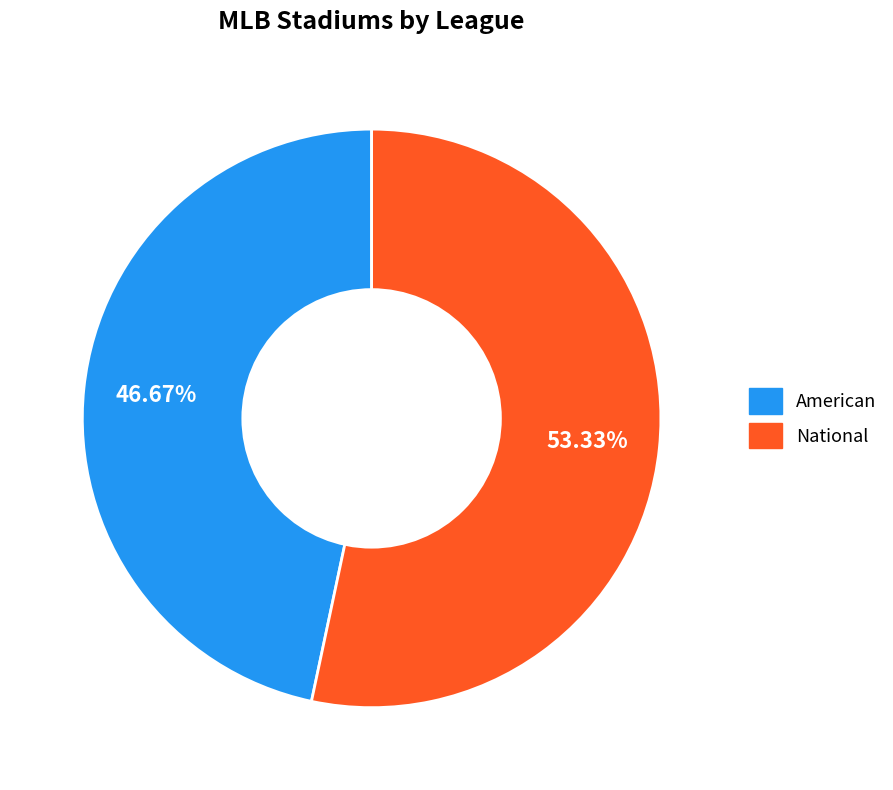

What portion of the pie excludes American?

53.3%